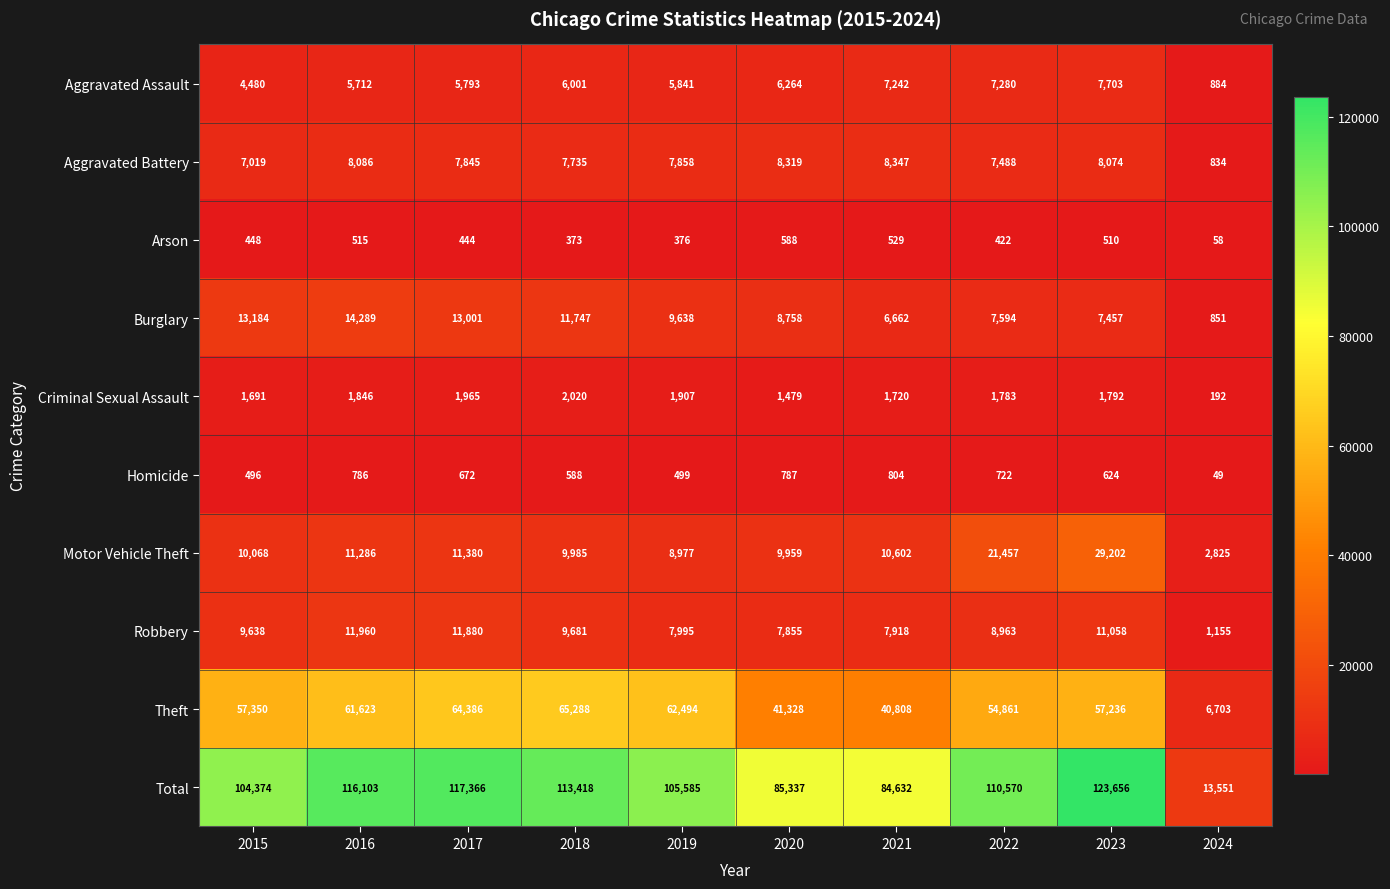

Which series changed the most between 2021 and 2024?

Total